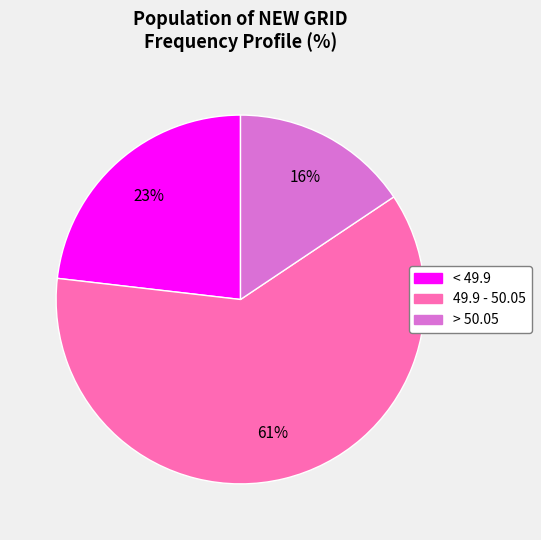

To the nearest percent, what portion does 49.9 - 50.05 represent?

61%